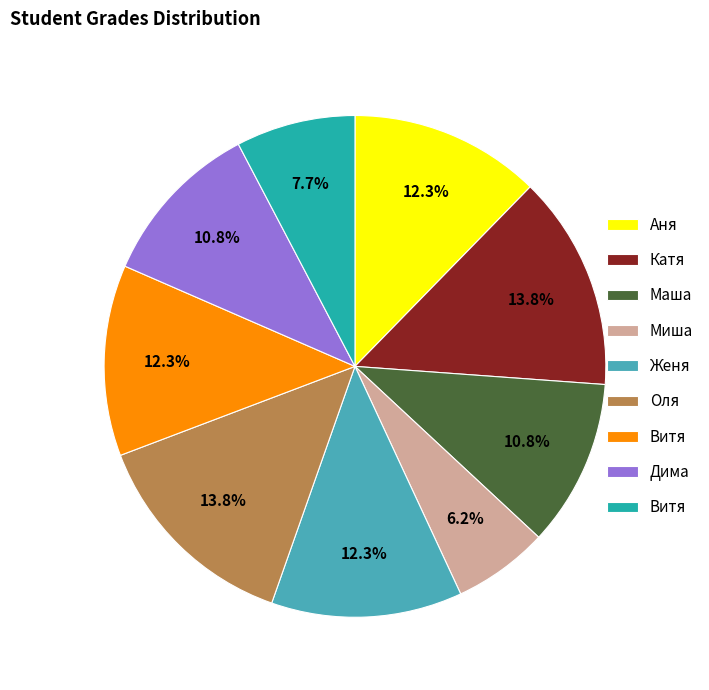

Does any single category account for the majority?

No